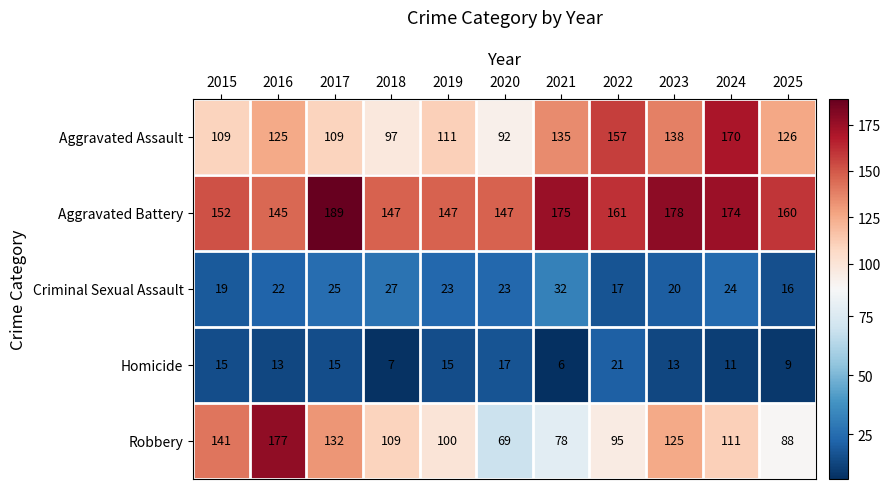

Between 2018 and 2024, which series saw the biggest shift?

Aggravated Assault